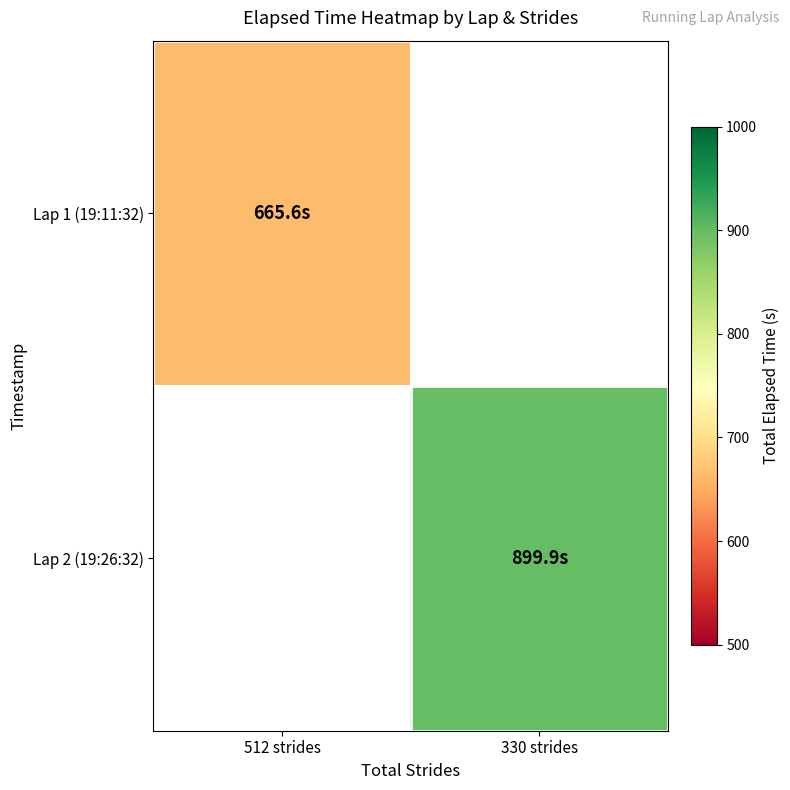

Is it true that Lap 1 (19:11:32) equals 665.6 at 512 strides?

True